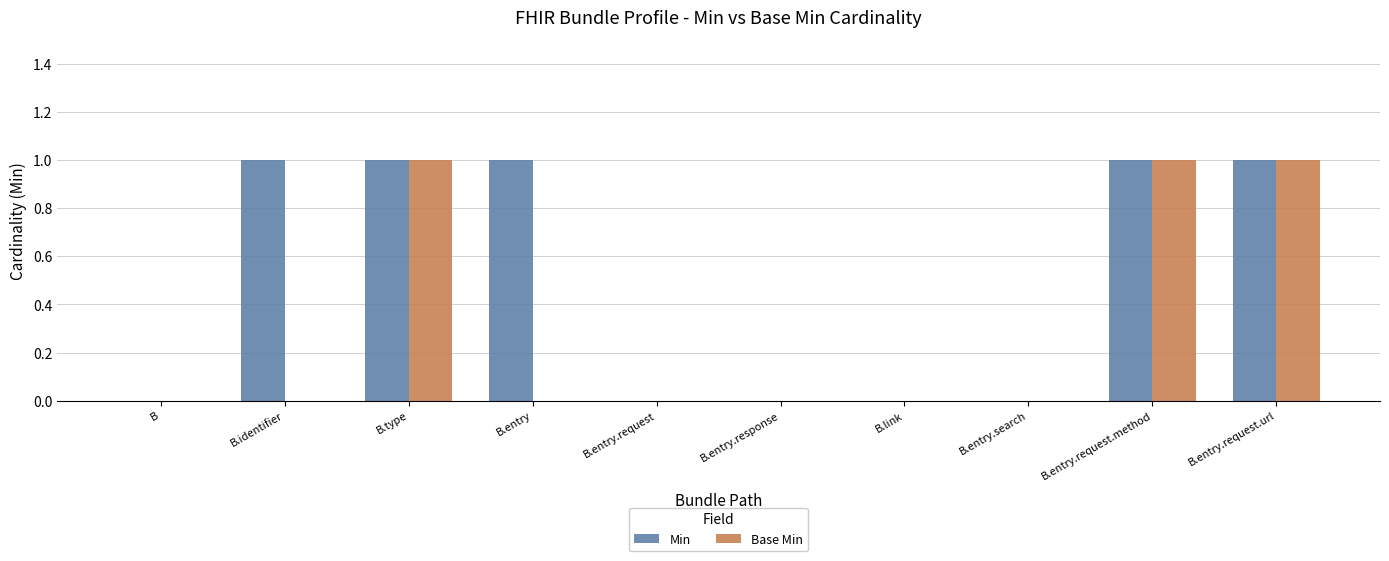

What is the sum of all Min values?

5